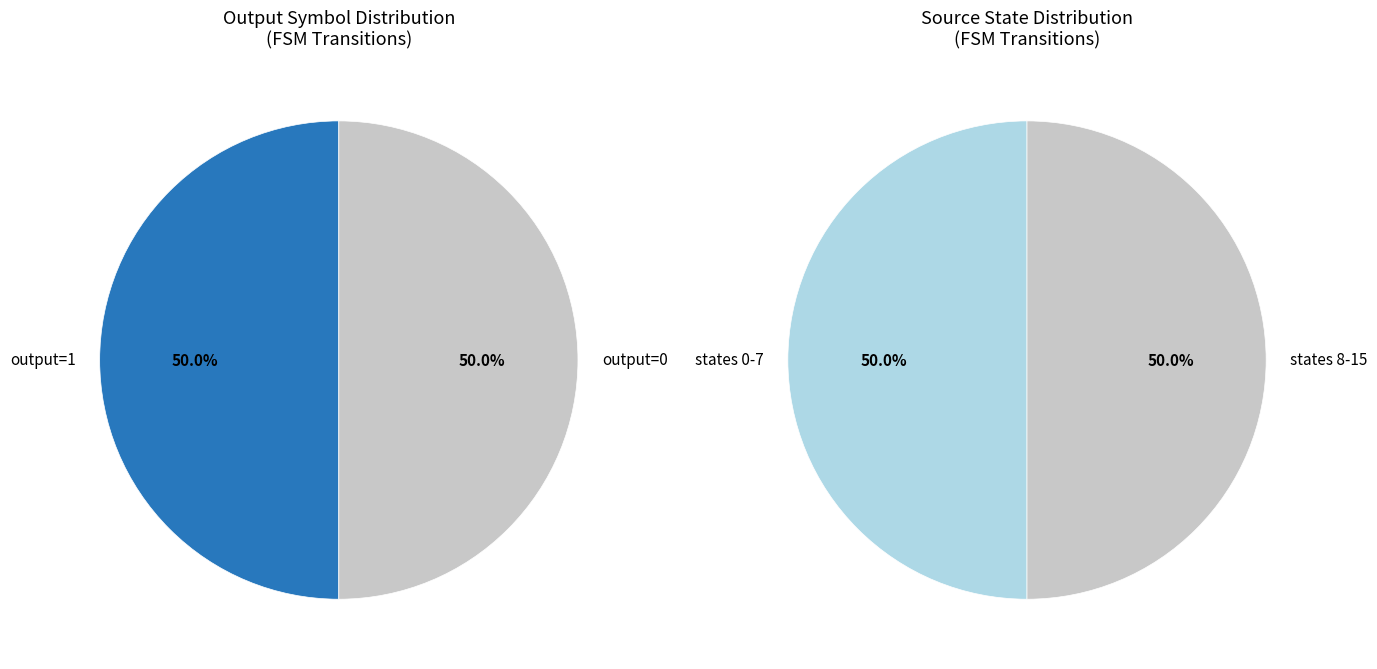

Is there any slice that represents more than half of the pie?

No